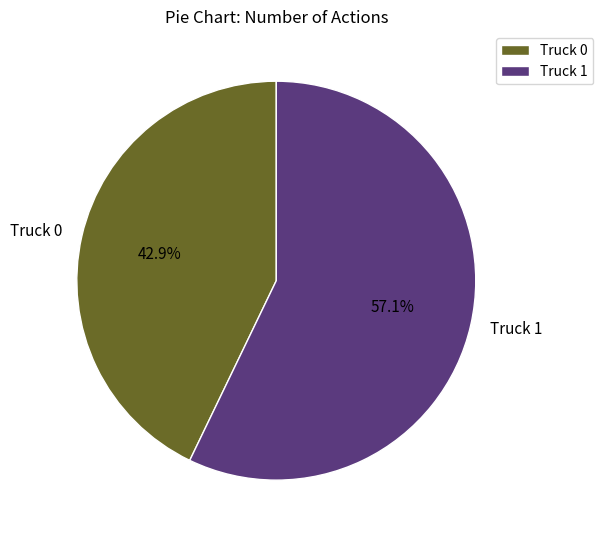

How many slices are in this pie chart?

2